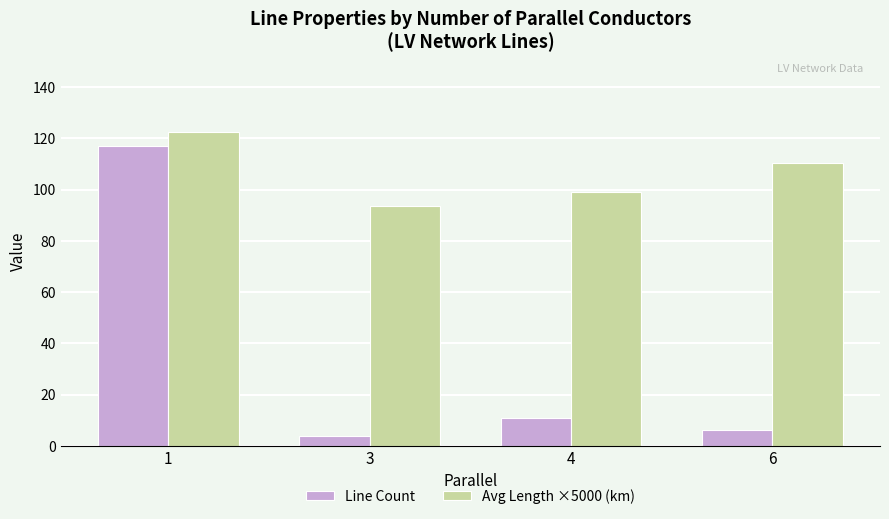

Reading right to left, list all the values displayed in this chart.

Line Count: 6=6.0	4=11.0	3=4.0	1=117.0
Avg Length ×5000 (km): 6=110.5	4=99.0	3=93.5	1=122.5